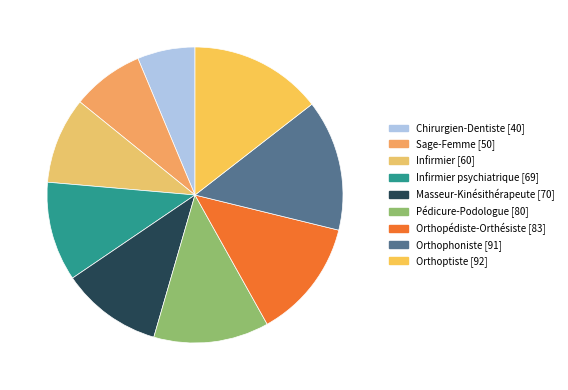

To the nearest percent, what is the difference between the largest and smallest slice percentages?

8%